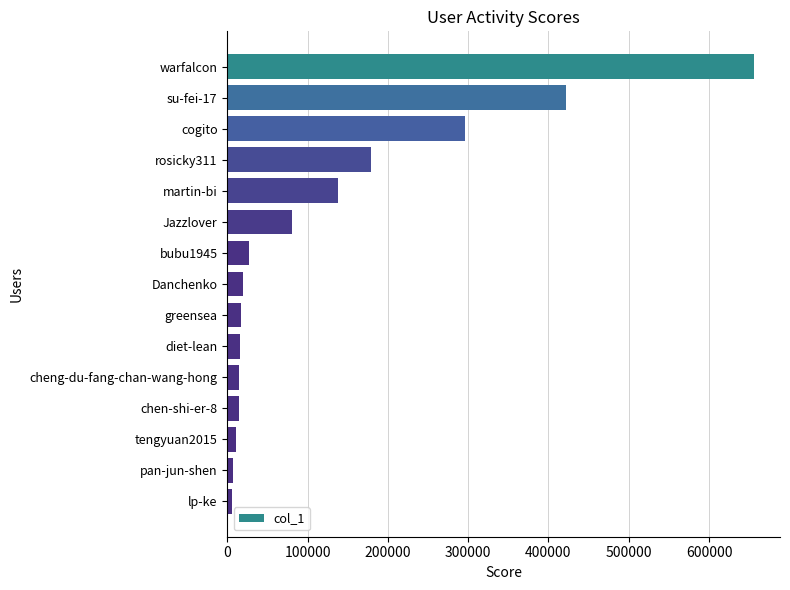

The value at chen-shi-er-8 is 14371. True or false?

True